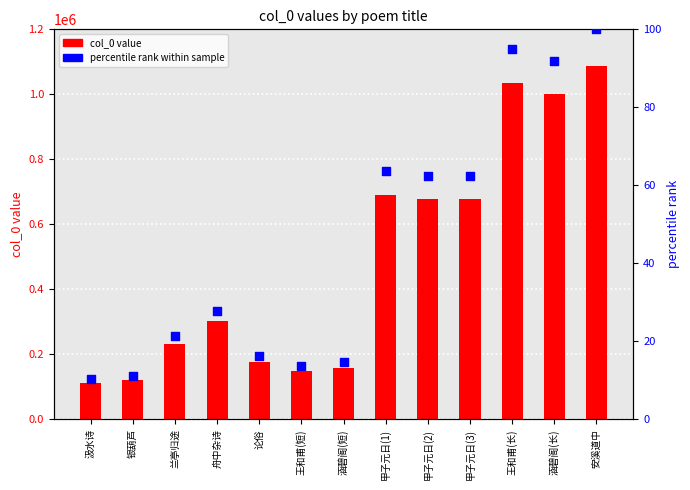

At how many categories does at least one series exceed 575876?

6